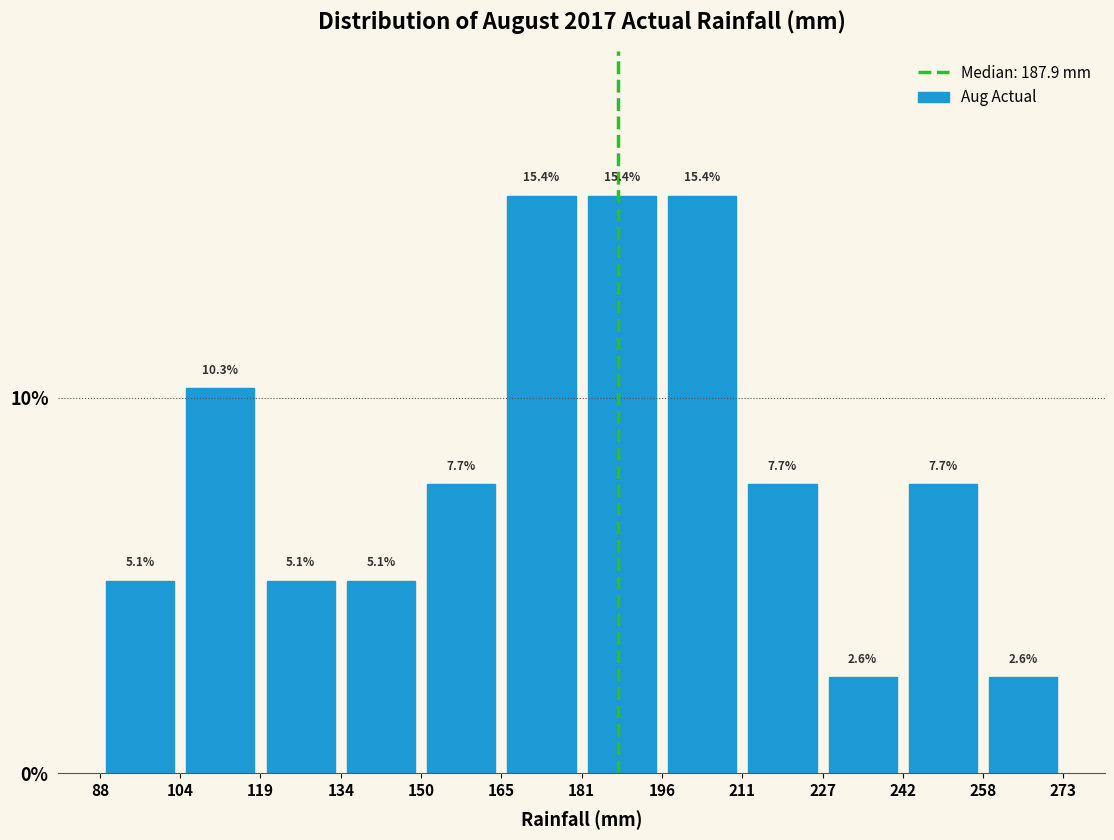

Reading left to right, list every bar in this chart as the range it spans on the x-axis followed by its height.

88 to 104: 5.1
104 to 119: 10.3
119 to 134: 5.1
134 to 150: 5.1
150 to 165: 7.7
165 to 181: 15.4
181 to 196: 15.4
196 to 211: 15.4
211 to 227: 7.7
227 to 242: 2.6
242 to 258: 7.7
258 to 273: 2.6